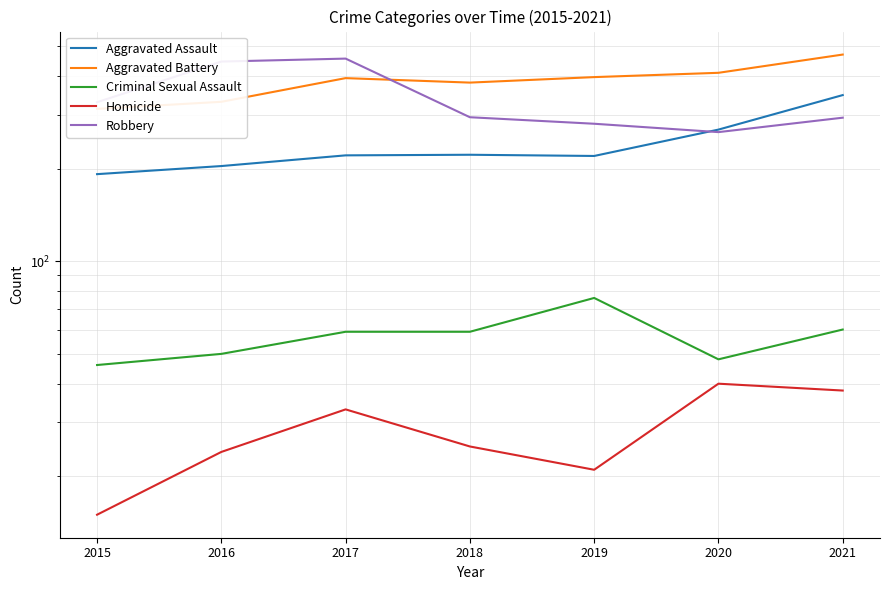

How many lines are shown in the chart?

5